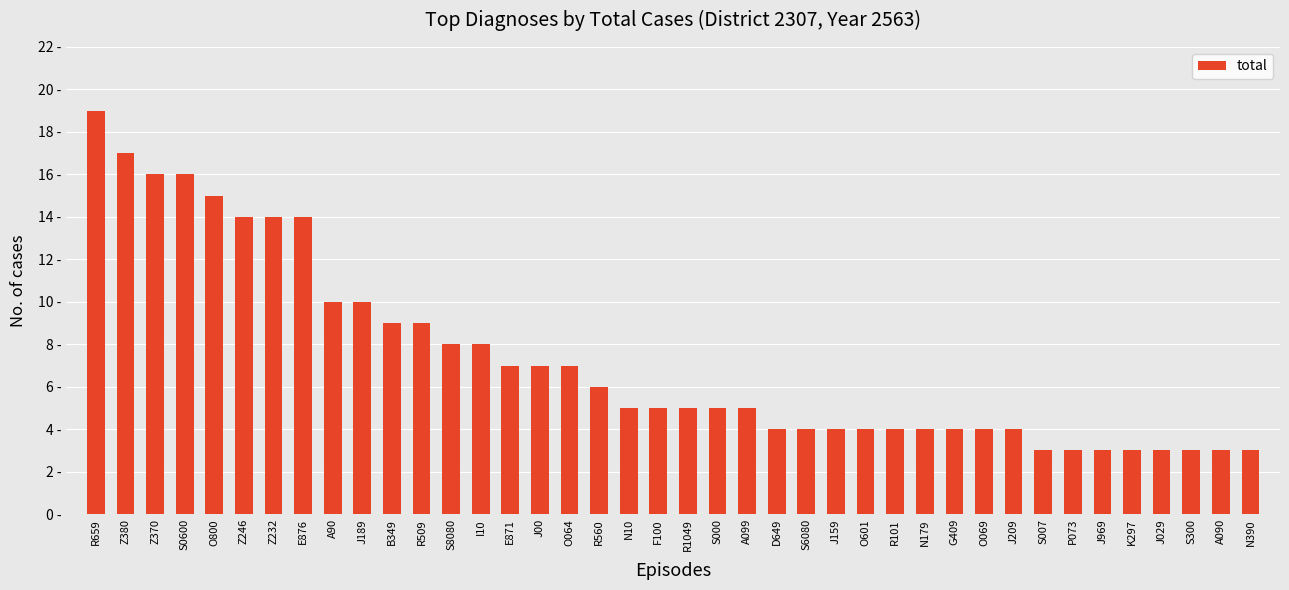

What is the maximum value shown in the chart?

19